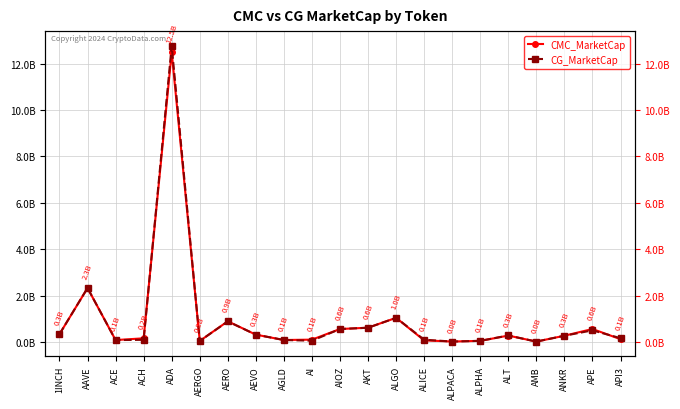

Does the chart have visible grid lines?

Yes